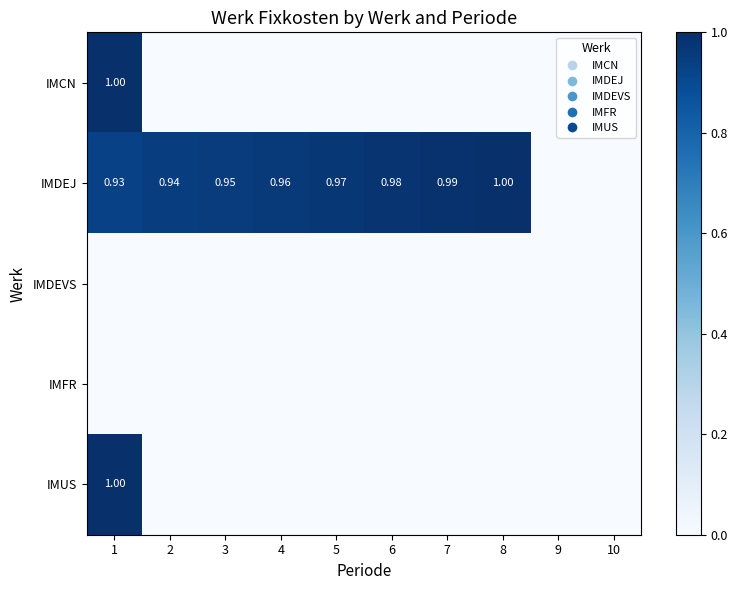

Is the value of IMCN at 1 greater than the value of IMDEJ at 5?

Yes